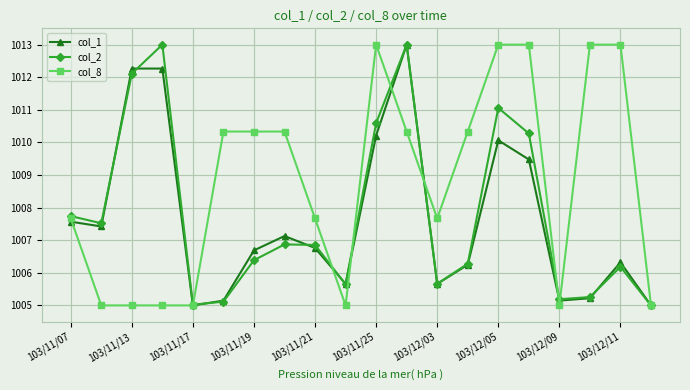

What is the smallest value displayed?

1005.0